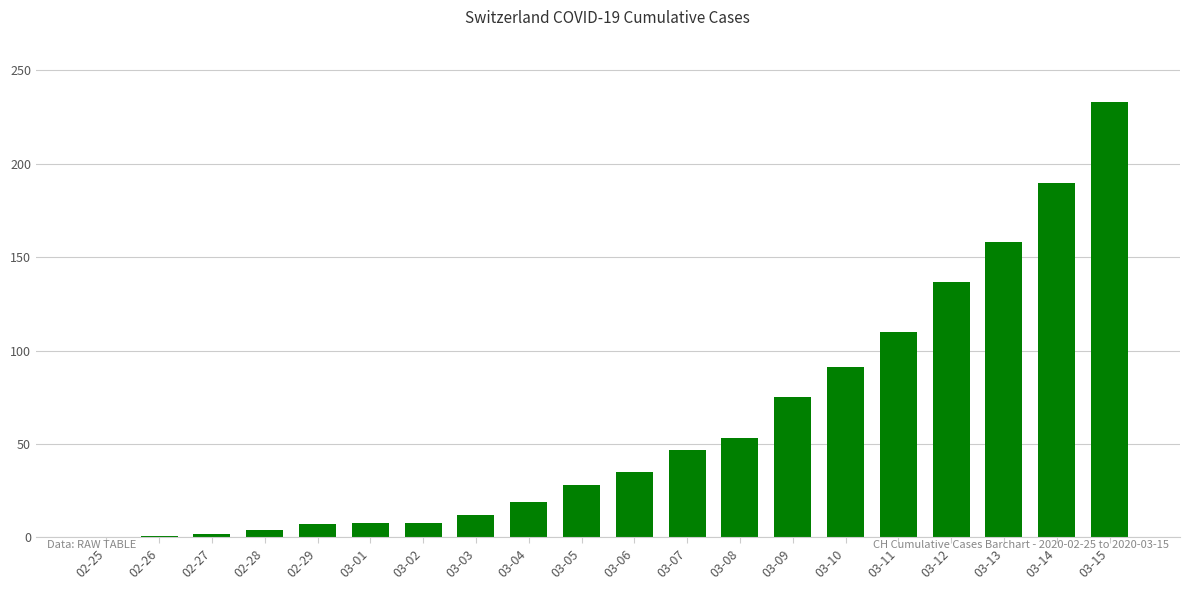

What is the sum of all values?

1218